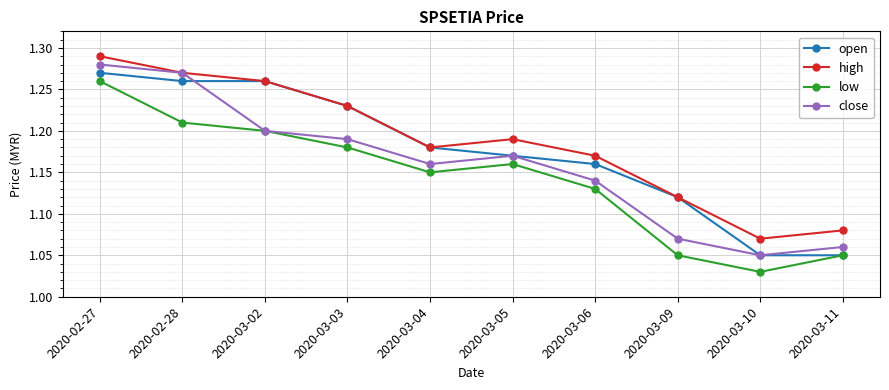

In close, how many points are higher than both neighbors (excluding endpoints)?

1